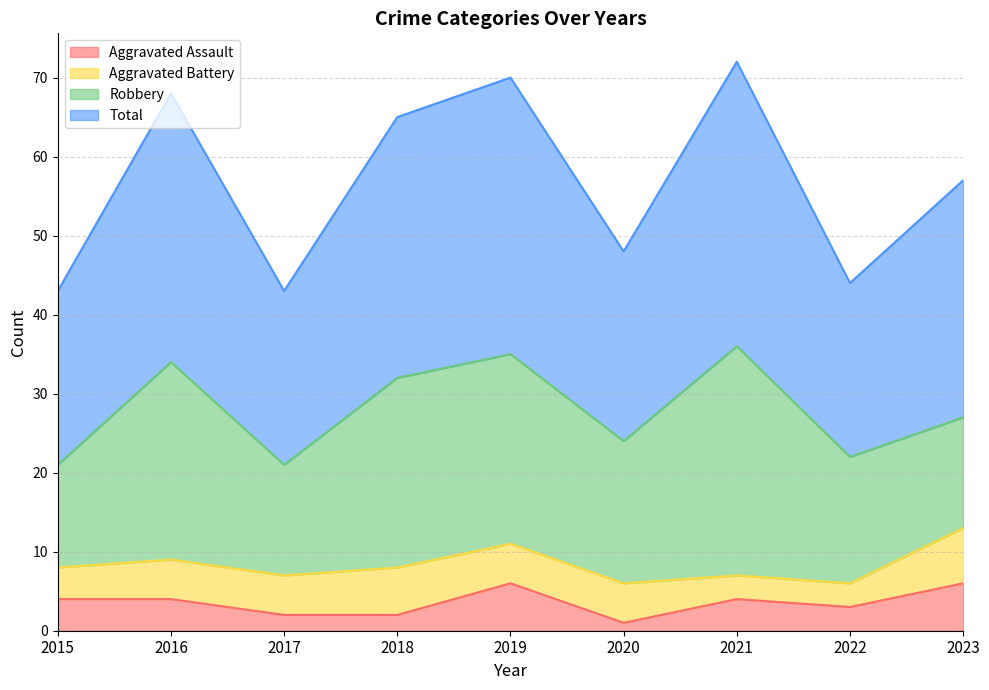

How many data points in Total are less than 57?

4